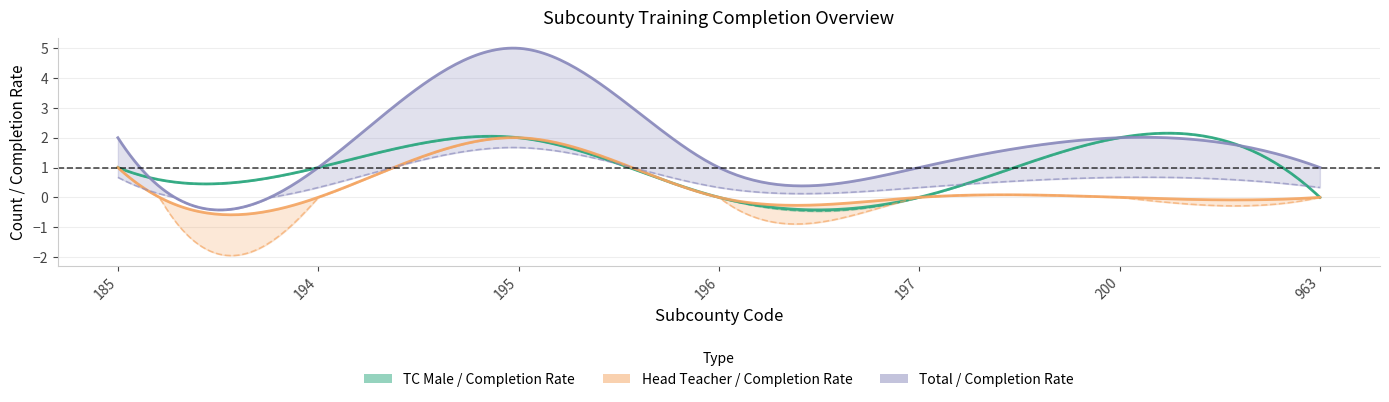

Is the value of % completion rate (all) at 194 greater than the value of Head Teacher at 194?

Yes